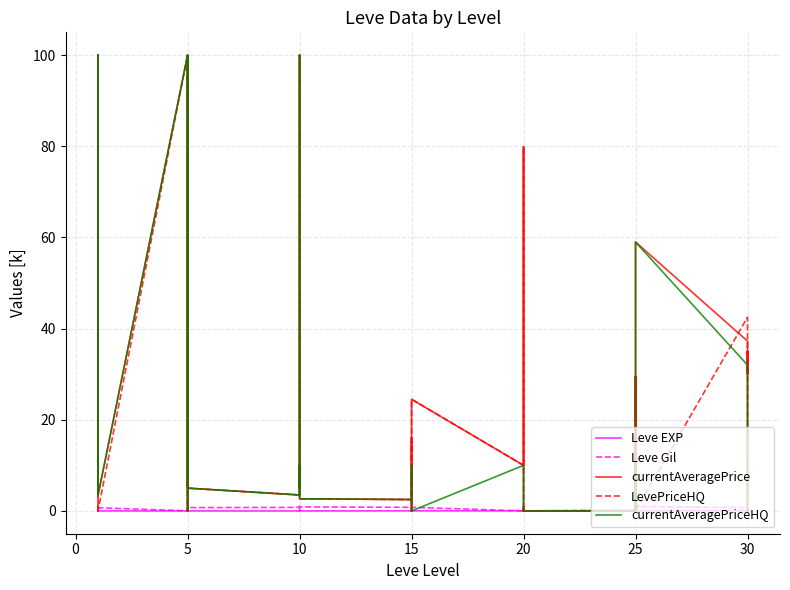

Between 10 and 20, which is larger?

20